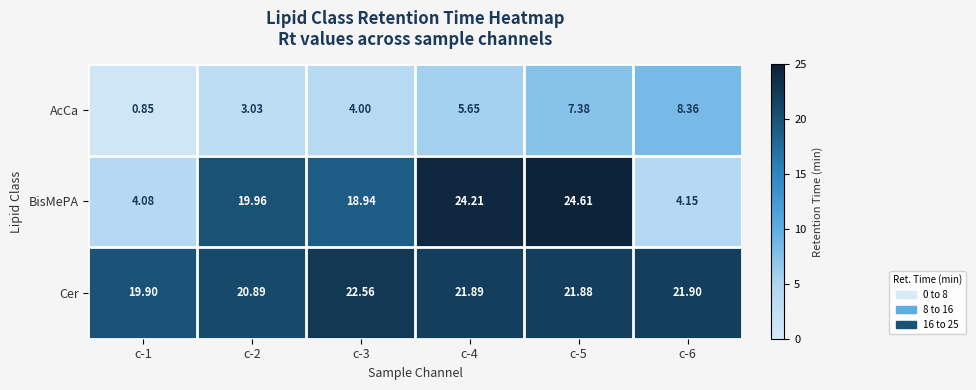

Which series has the largest range (max minus min)?

BisMePA